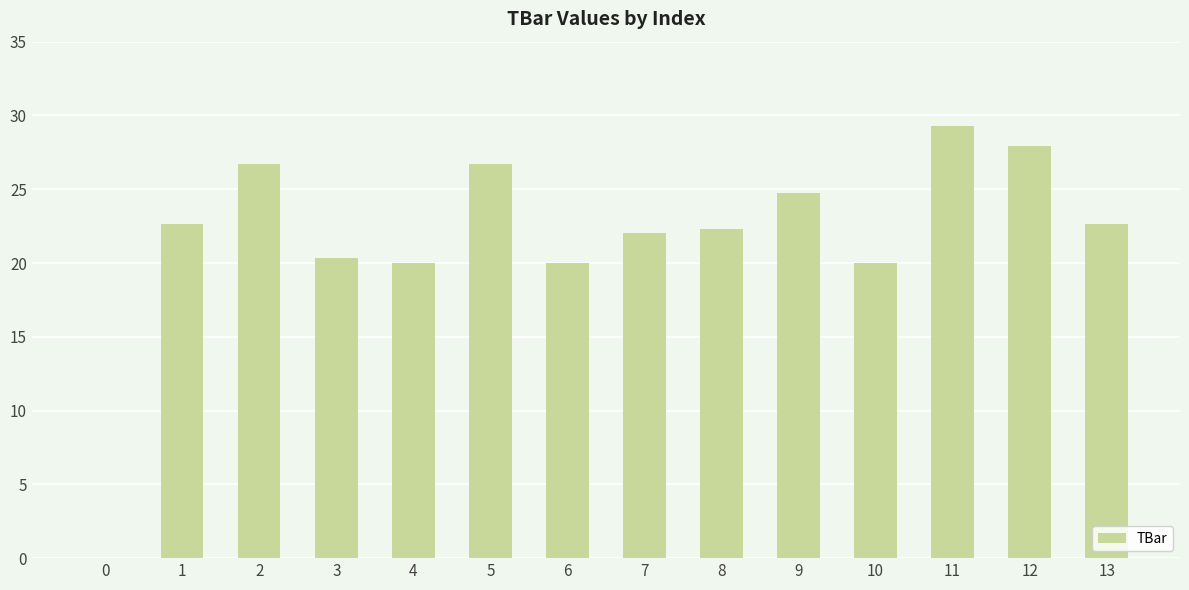

The chart shows a value of 20.0 at 4. True or false?

True